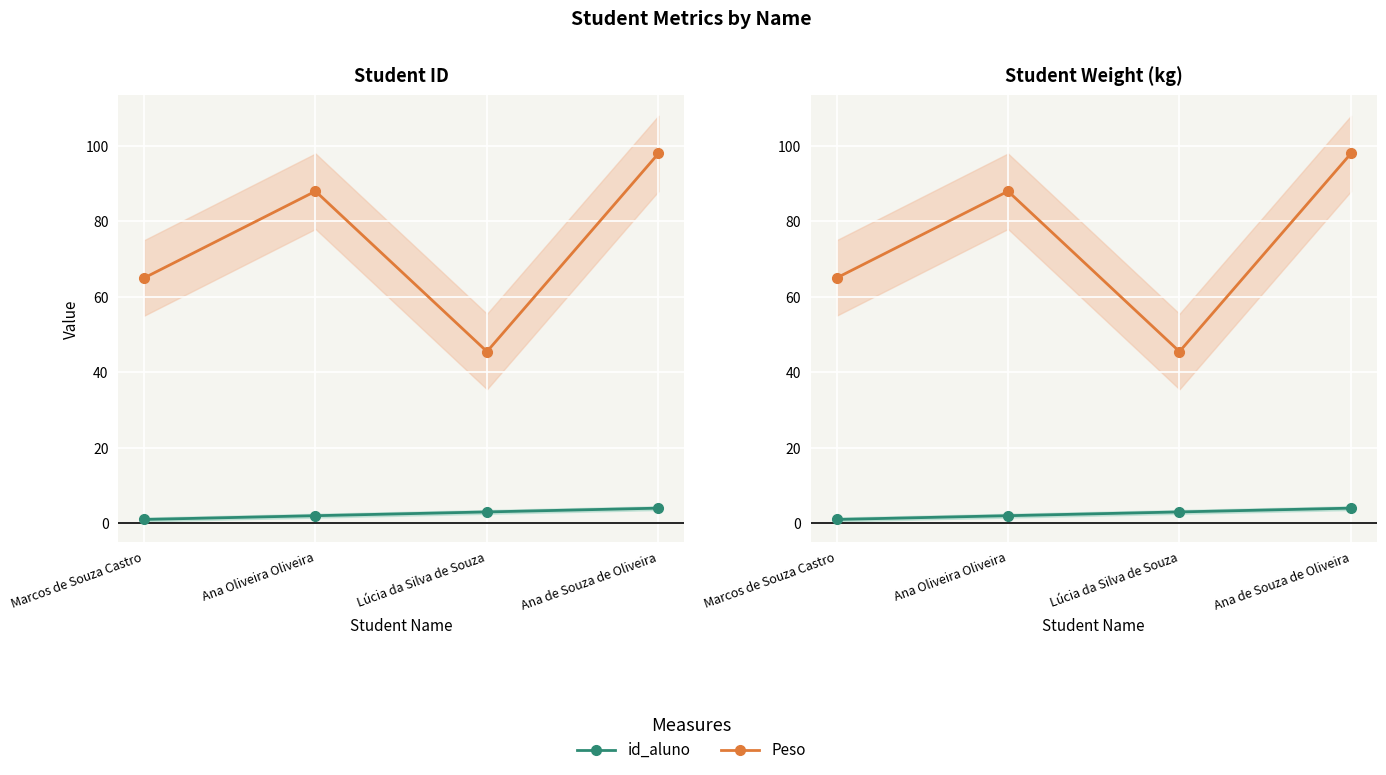

Where does the Peso series first go above 88?

Ana de Souza de Oliveira